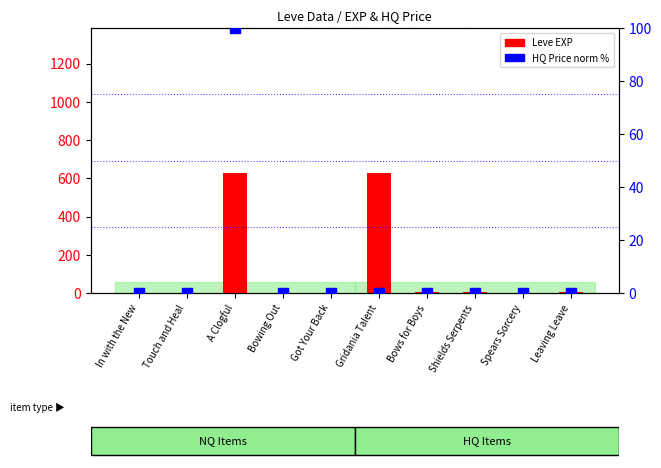

What is the total value across all series at A Clogful?

730.0